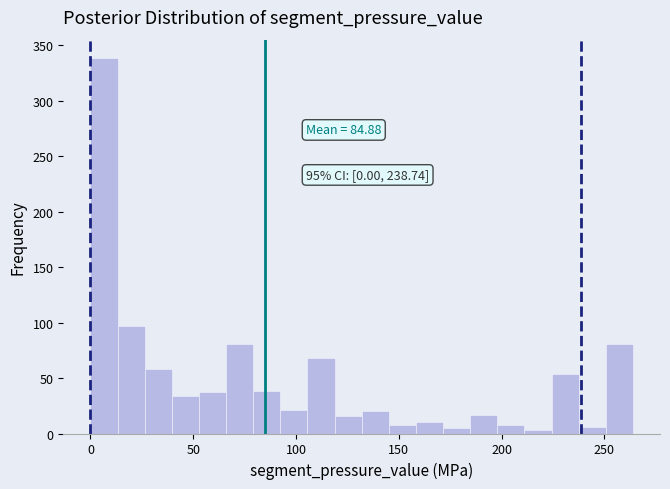

Read against the x-axis, roughly where is the centre of the tallest bar?

5